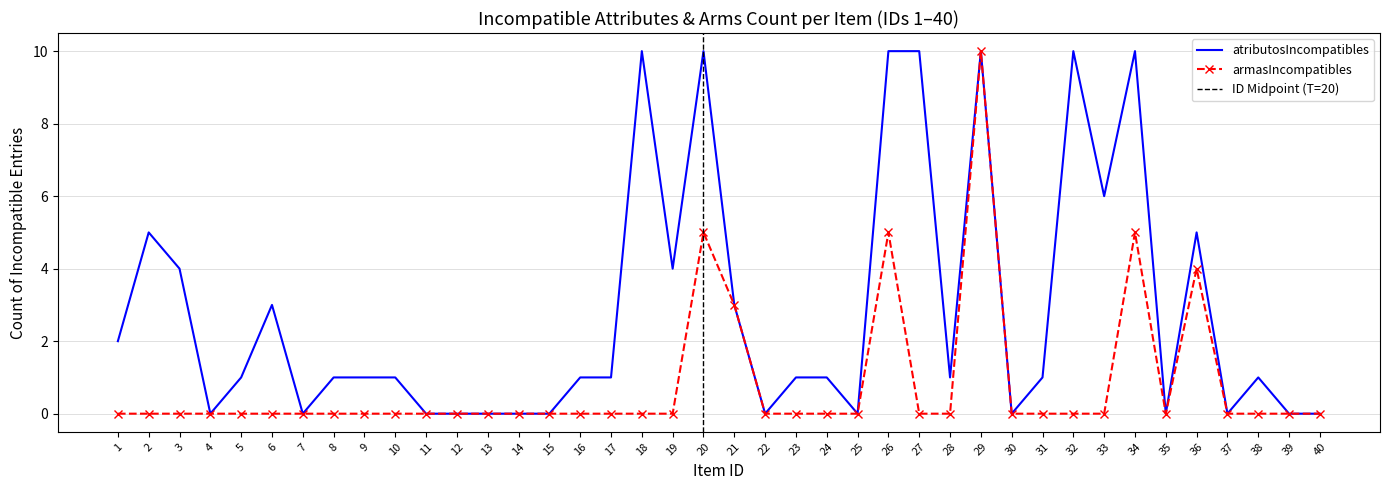

In armasIncompatibles_count, how many points are higher than both neighbors (excluding endpoints)?

5